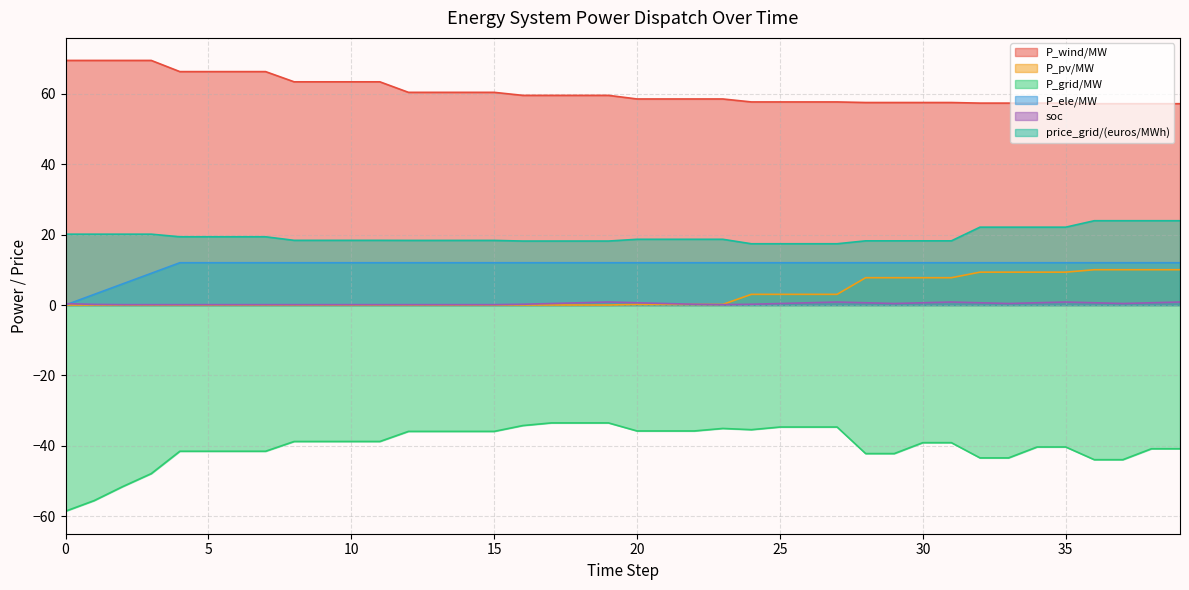

Is it true that P_pv/MW equals 9.3 at 32?

True